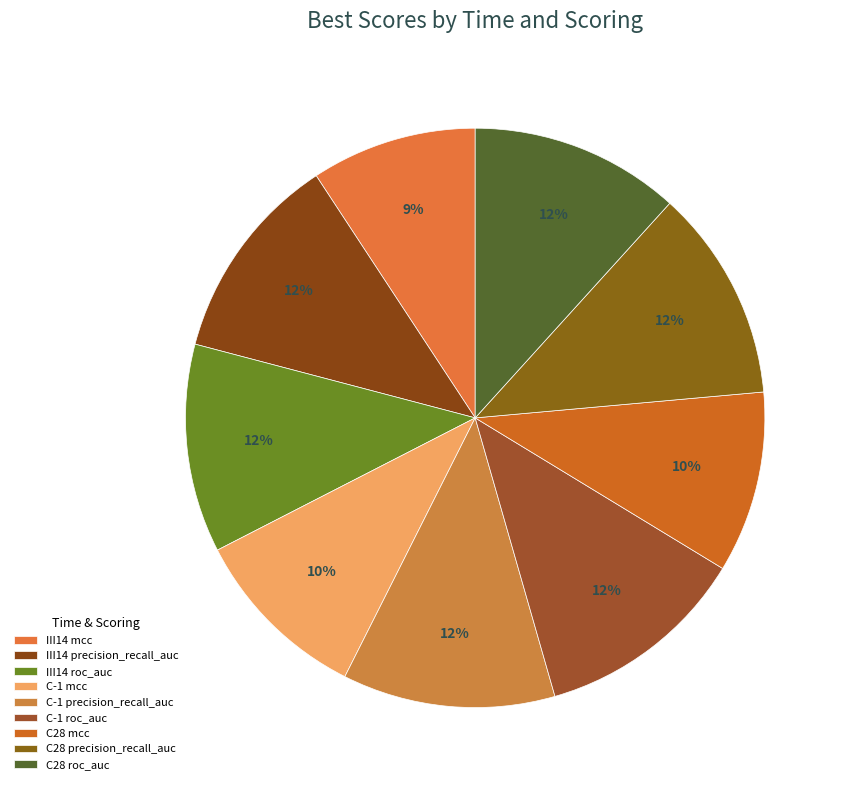

To the nearest percent, what percentage of the pie is C28 mcc?

10%